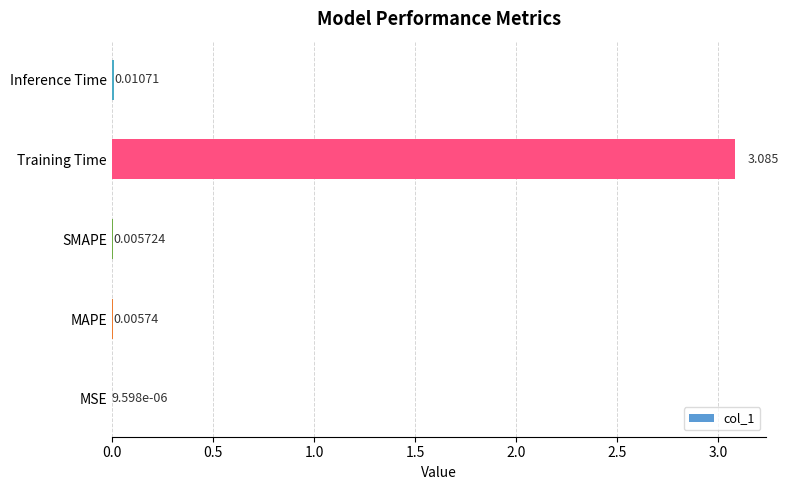

Does the chart contain stacked bars?

No